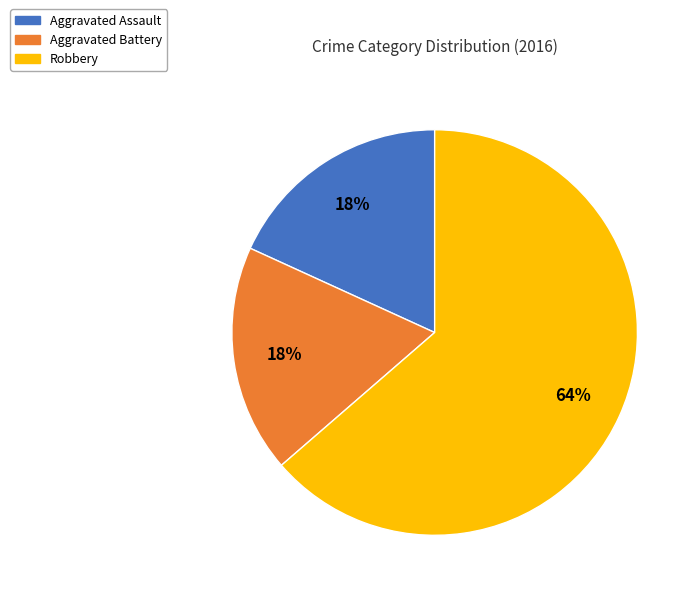

The Robbery slice represents 69% of the pie. True or false?

False